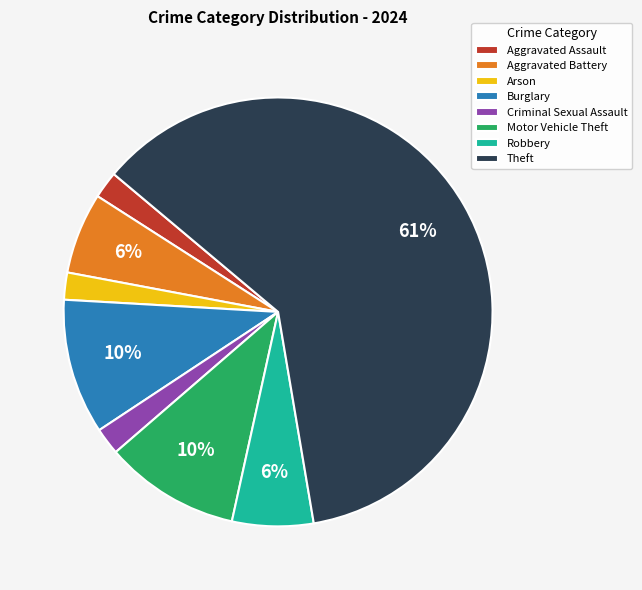

What is the largest slice in the pie chart?

Theft